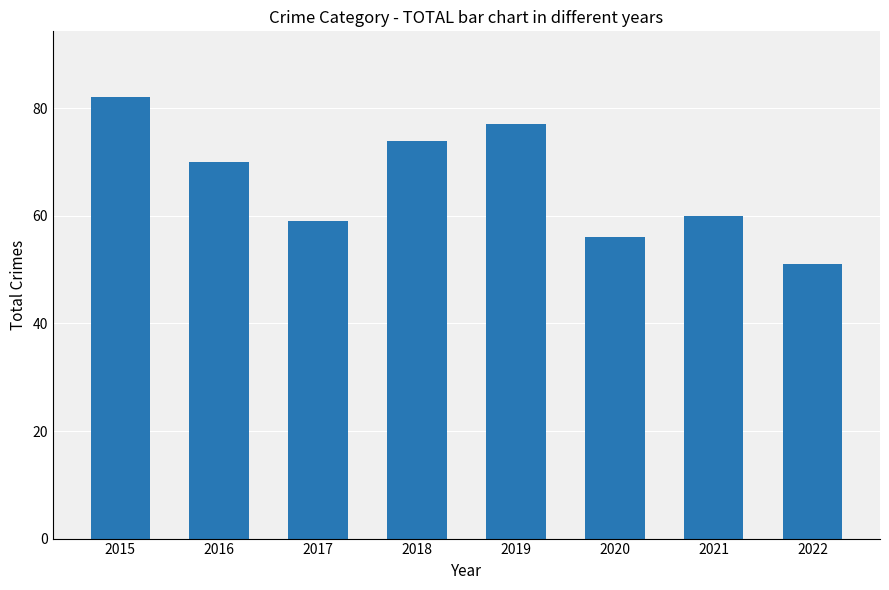

Reading right to left, extract all data points from this chart.

51	60	56	77	74	59	70	82